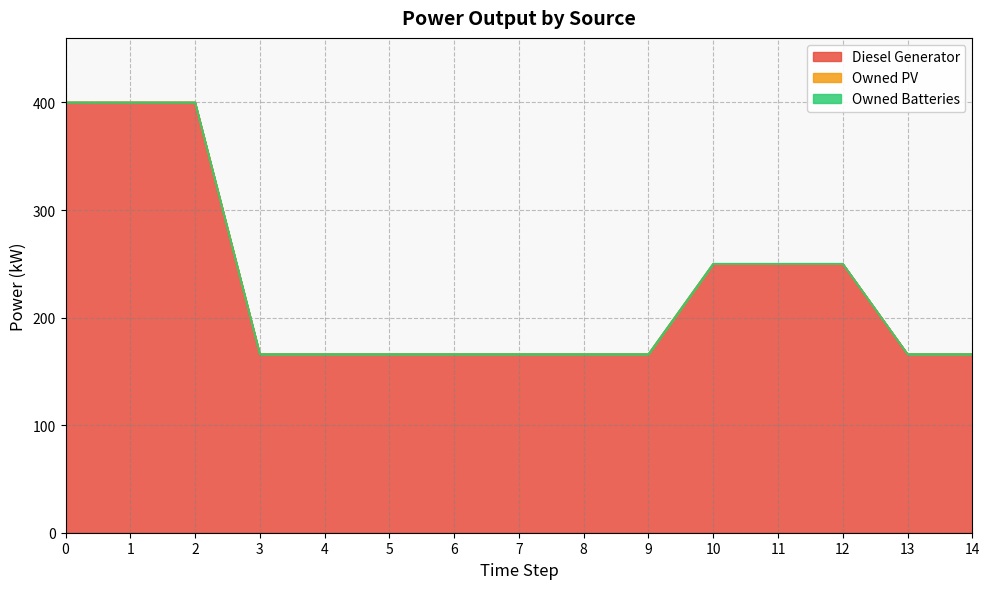

Reading left to right, what are all the values shown in this chart?

Diesel Generator: 0=400.0	1=400.0	2=400.0	3=166.0	4=166.0	5=166.0	6=166.0	7=166.0	8=166.0	9=166.0	10=250.0	11=250.0	12=250.0	13=166.0	14=166.0
Owned PV: 0=0.0	1=0.0	2=0.0	3=0.0	4=0.0	5=0.0	6=0.0	7=0.0	8=0.0	9=0.0	10=0.0	11=0.0	12=0.0	13=0.0	14=0.0
Owned Batteries: 0=0.0	1=0.0	2=0.0	3=0.0	4=0.0	5=0.0	6=0.0	7=0.0	8=0.0	9=0.0	10=0.0	11=0.0	12=0.0	13=0.0	14=0.0